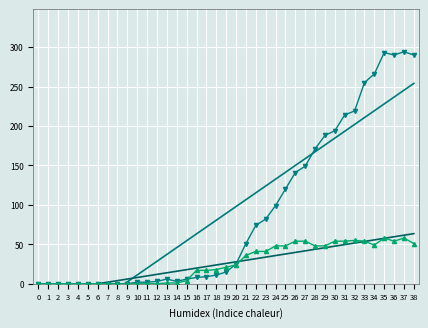

How many times do GE trend and GE cross each other?

5